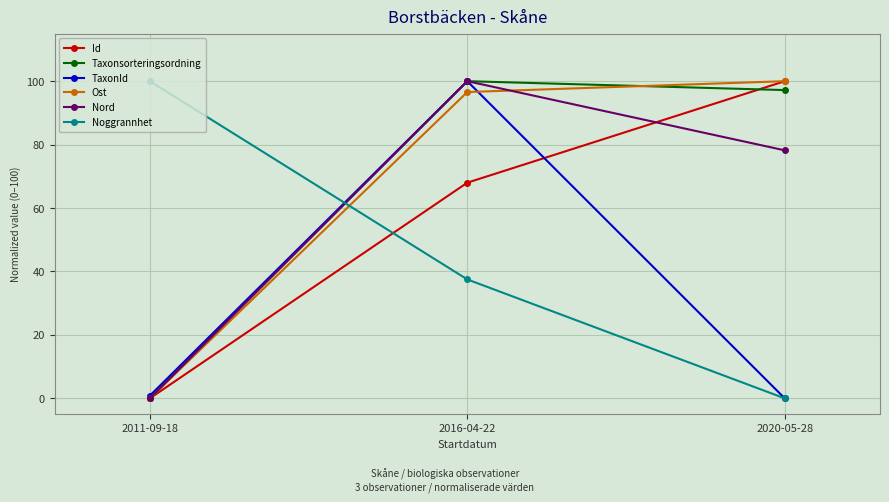

How many distinct data groups are displayed?

6